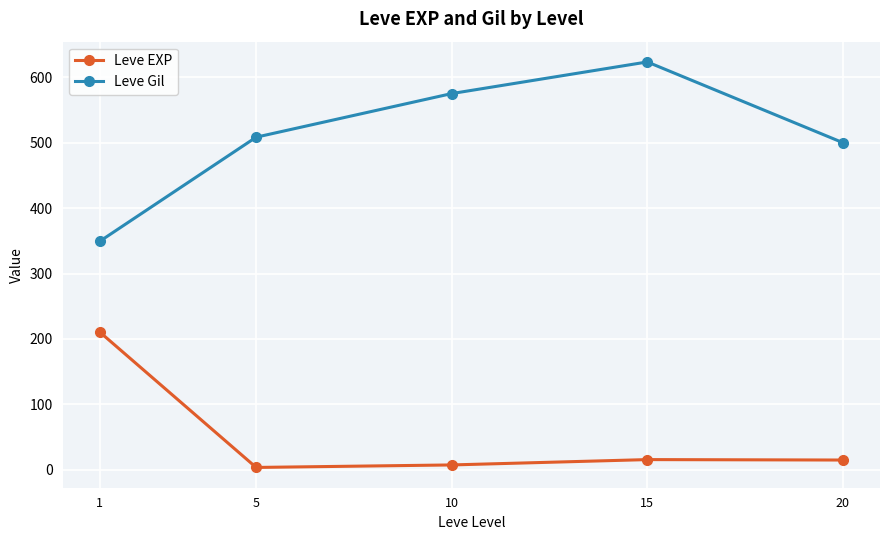

True or false: Leve EXP has more than 1 interior local peaks.

False